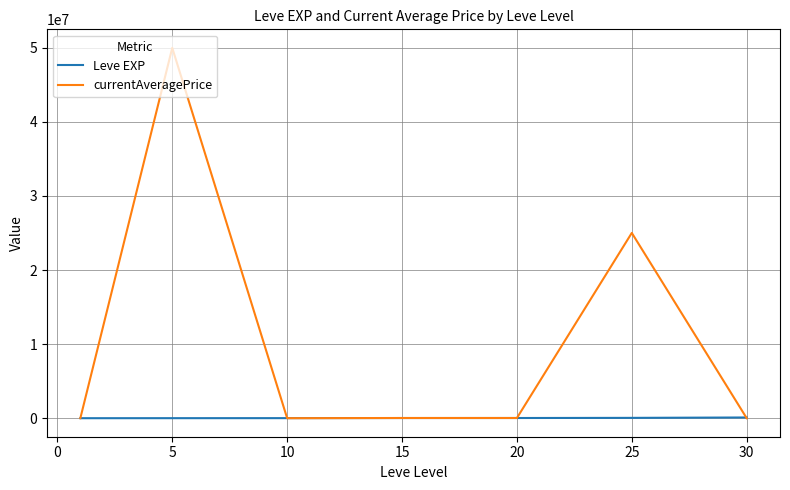

What is the minimum value for Leve EXP?

1690